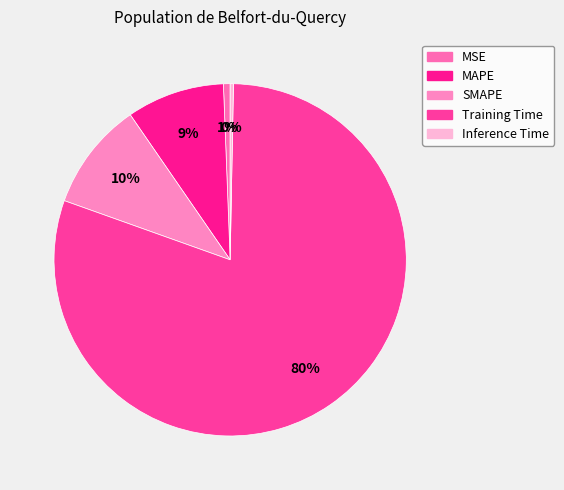

Which category has the smallest portion of the pie?

Inference Time